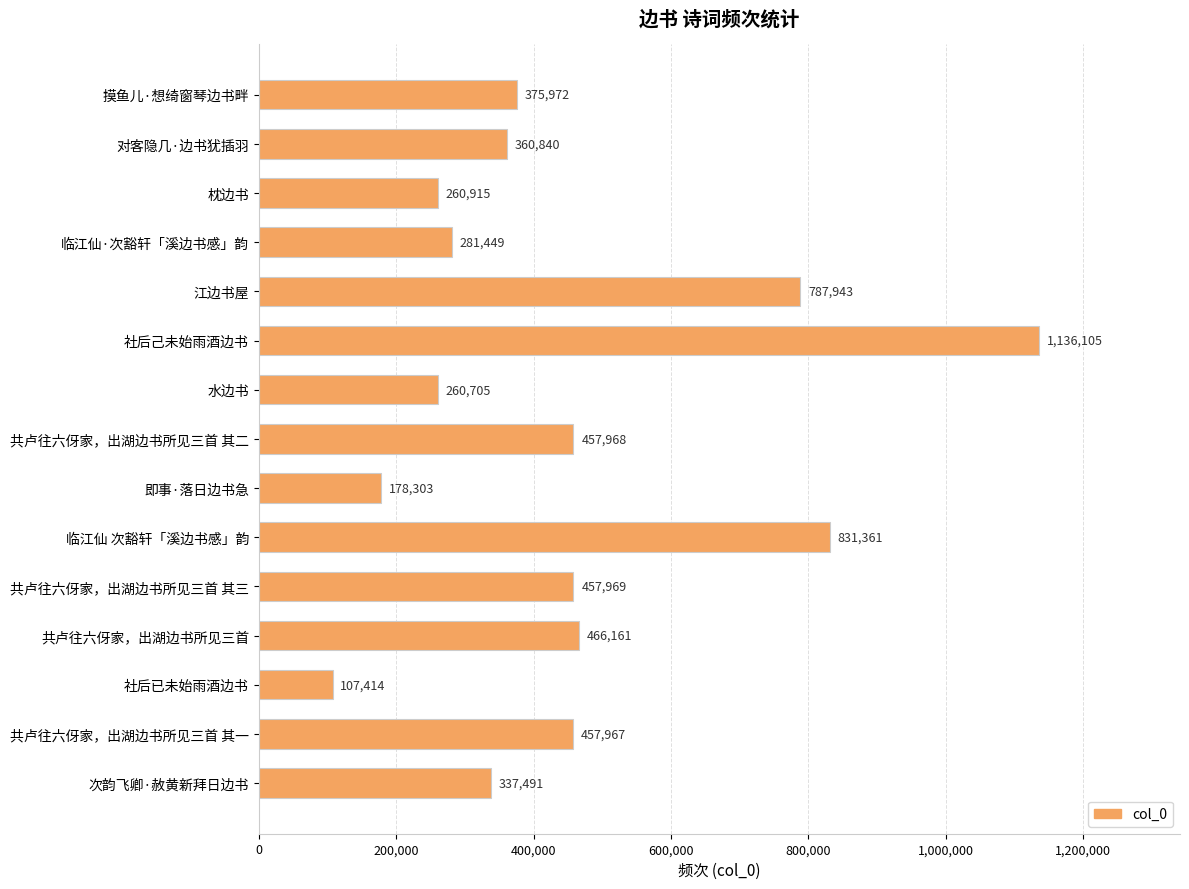

List the labels in order of value, largest first.

社后己未始雨酒边书, 临江仙 次豁轩「溪边书感」韵, 江边书屋, 共卢往六伢家，出湖边书所见三首, 共卢往六伢家，出湖边书所见三首 其三, 共卢往六伢家，出湖边书所见三首 其二, 共卢往六伢家，出湖边书所见三首 其一, 摸鱼儿·想绮窗琴边书畔, 对客隐几·边书犹插羽, 次韵飞卿·赦黄新拜日边书, 临江仙·次豁轩「溪边书感」韵, 枕边书, 水边书, 即事·落日边书急, 社后已未始雨酒边书